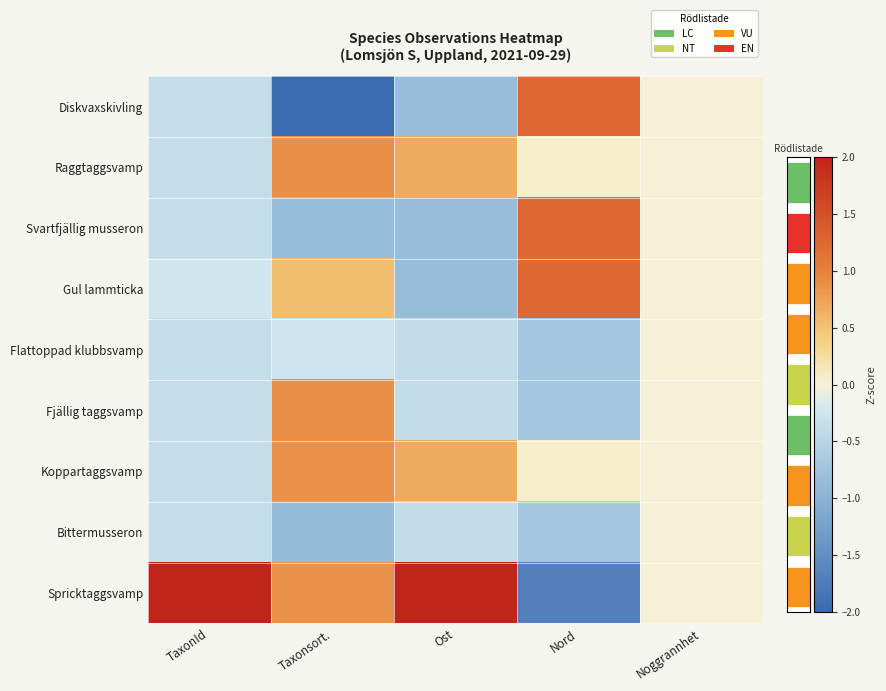

Which series has the widest spread of values?

Spricktaggsvamp